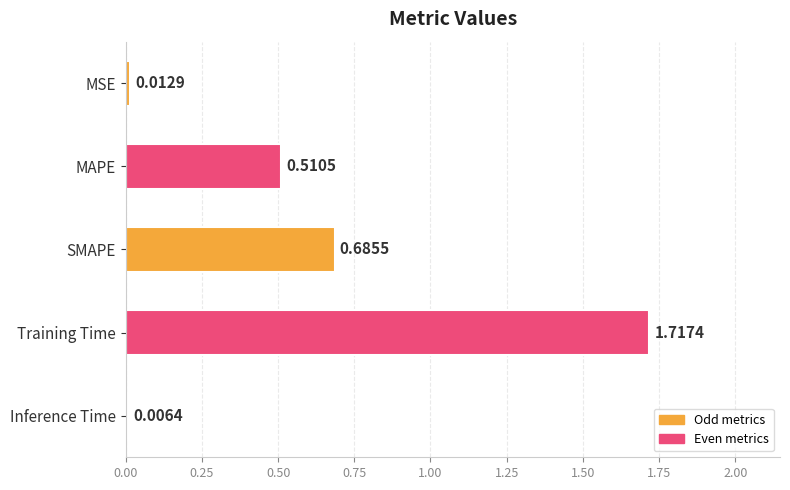

Which category has the highest value across all series?

Training Time